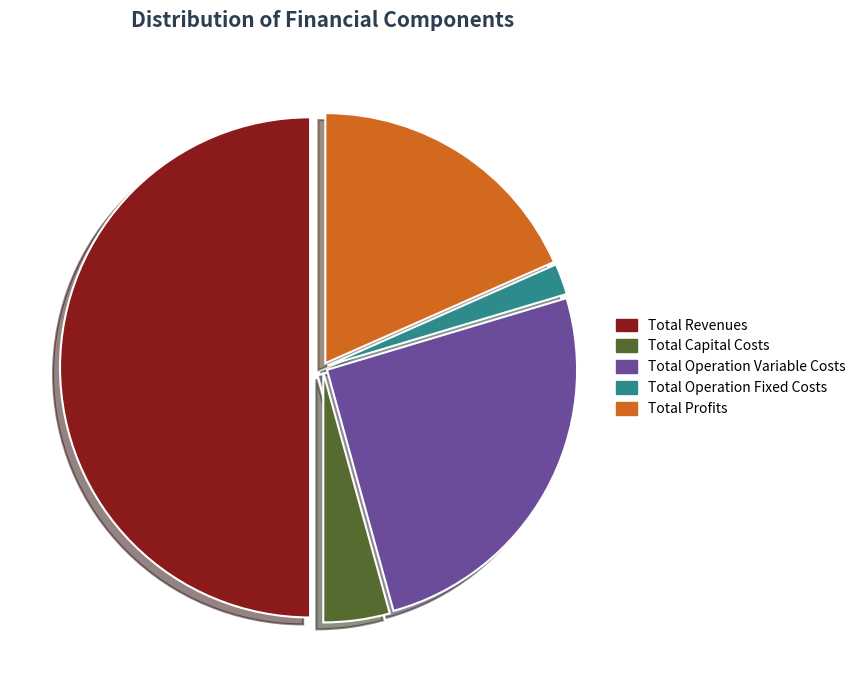

To the nearest percent, what portion does Total Profits represent?

18%